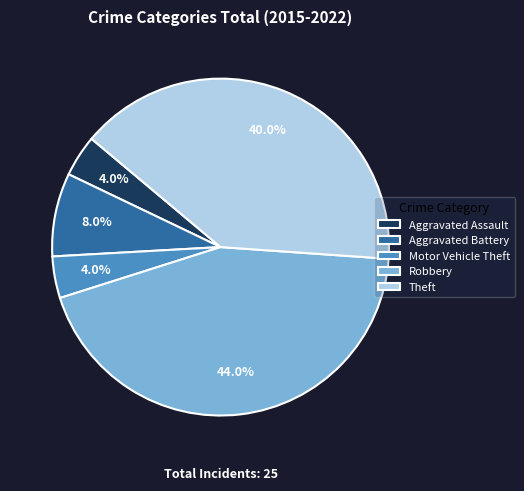

How many segments does this pie chart have?

5